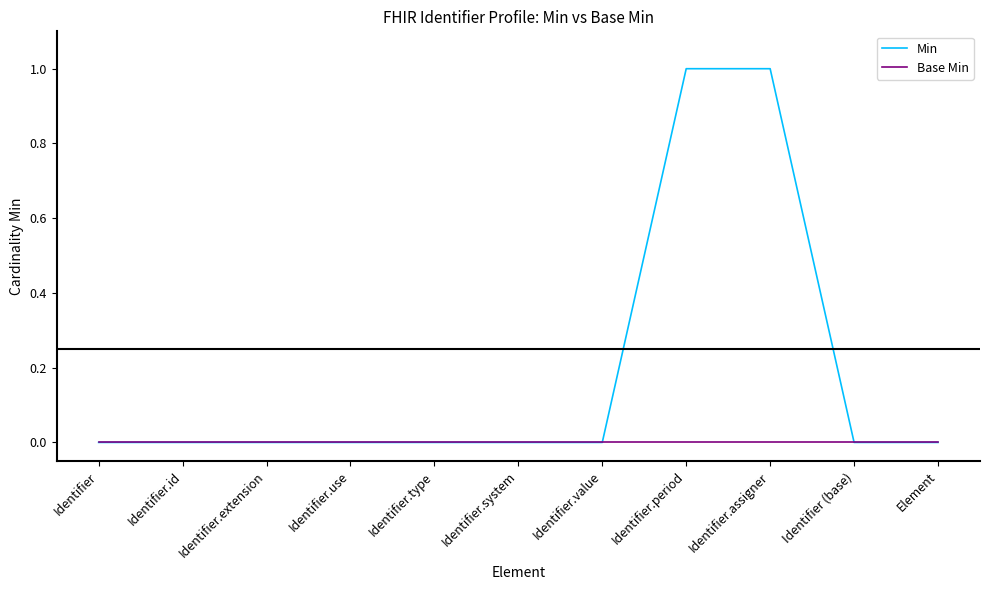

Which series has the largest total across all categories?

Min